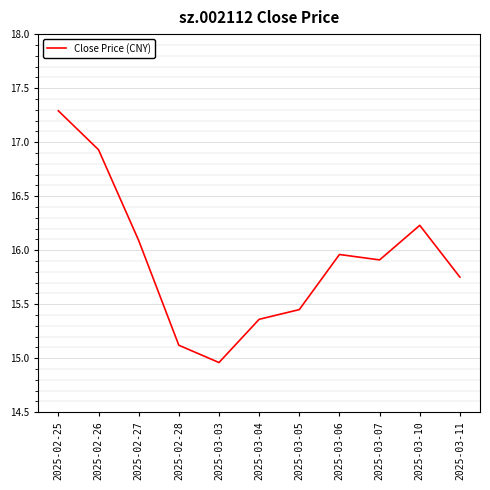

What position from the left is 2025-03-06?

8